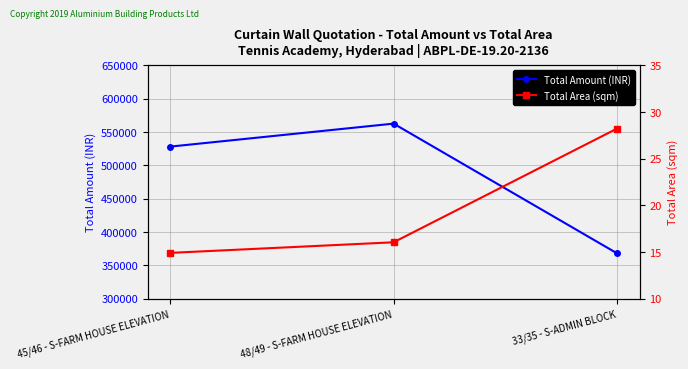

Is it true that Total Area (sqm) equals 19.5 at 45/46 - S-FARM HOUSE ELEVATION?

False